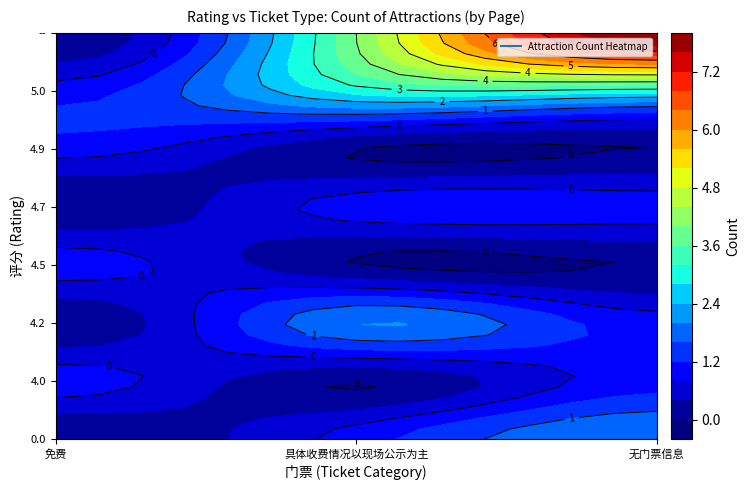

What is the difference between the maximum and second lowest values in the 无门票信息 series?

3